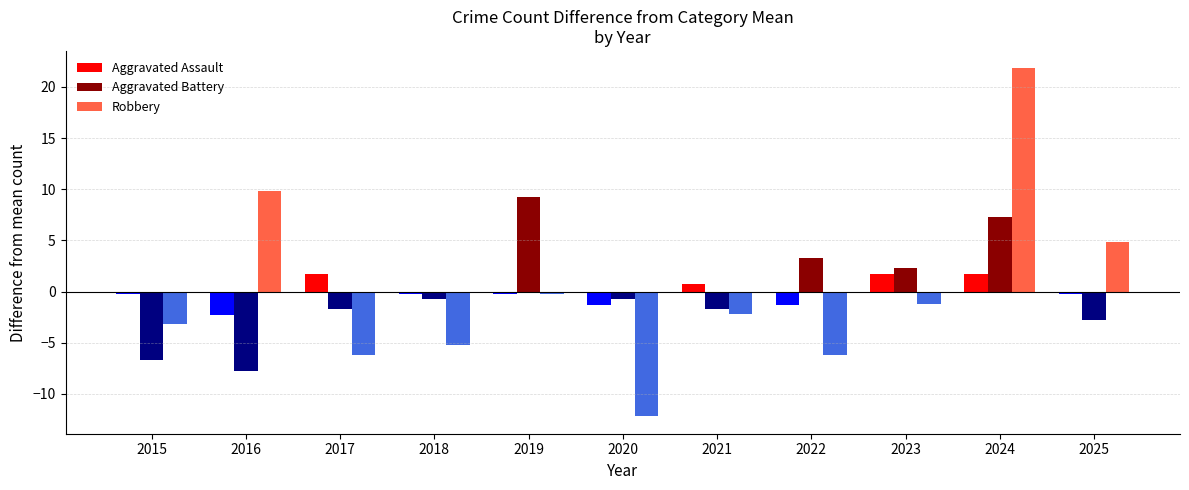

What is the approximate value of Aggravated Battery at 2022?

3.3